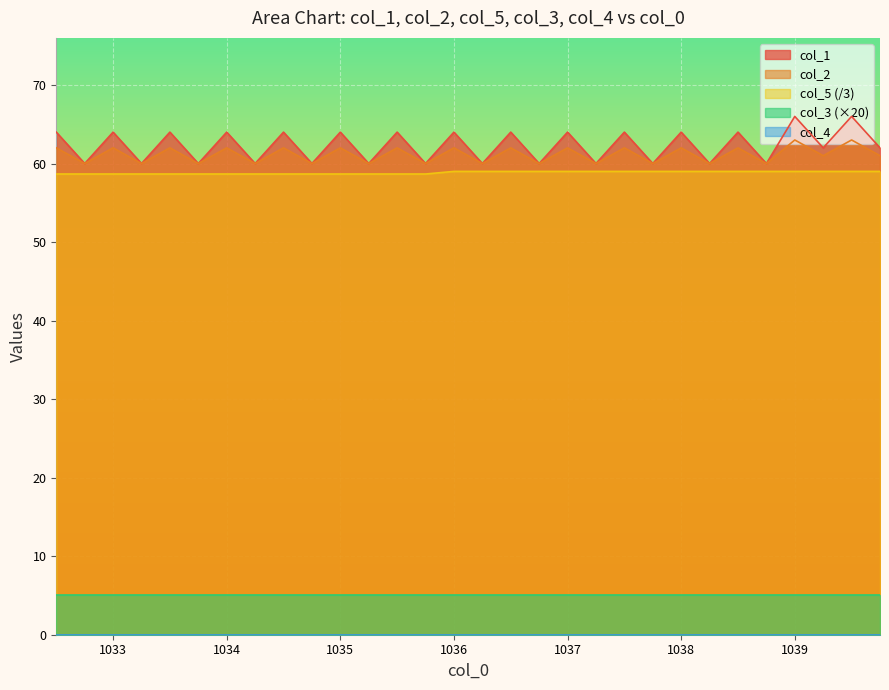

What is the difference between the maximum and minimum values in the col_1 series?

6.0